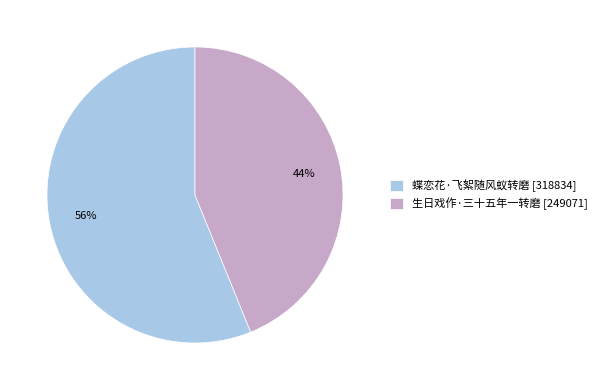

To the nearest percent, what portion does 生日戏作·三十五年一转磨 represent?

44%